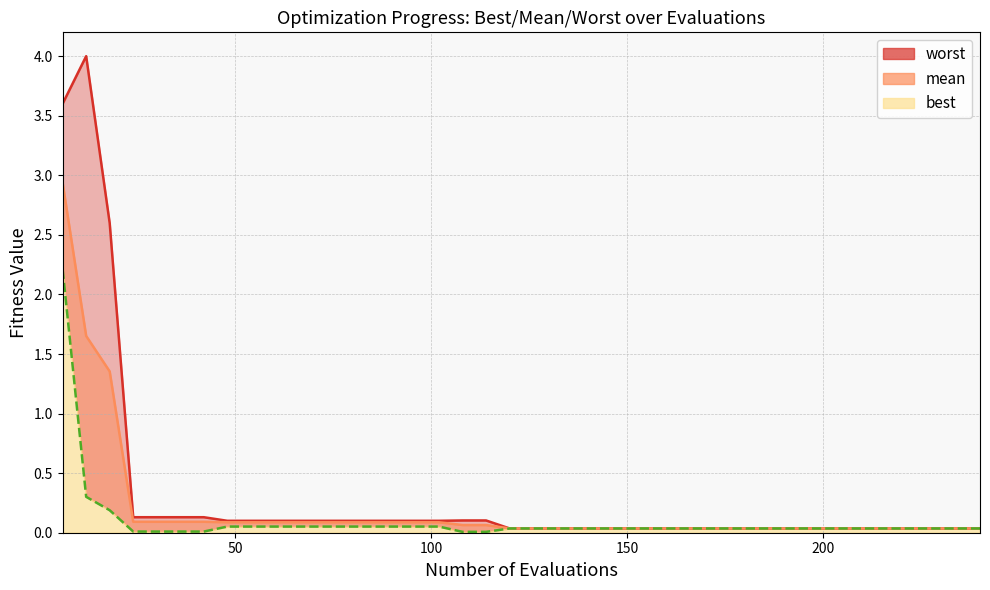

What is the total value across all series at 54?

0.2